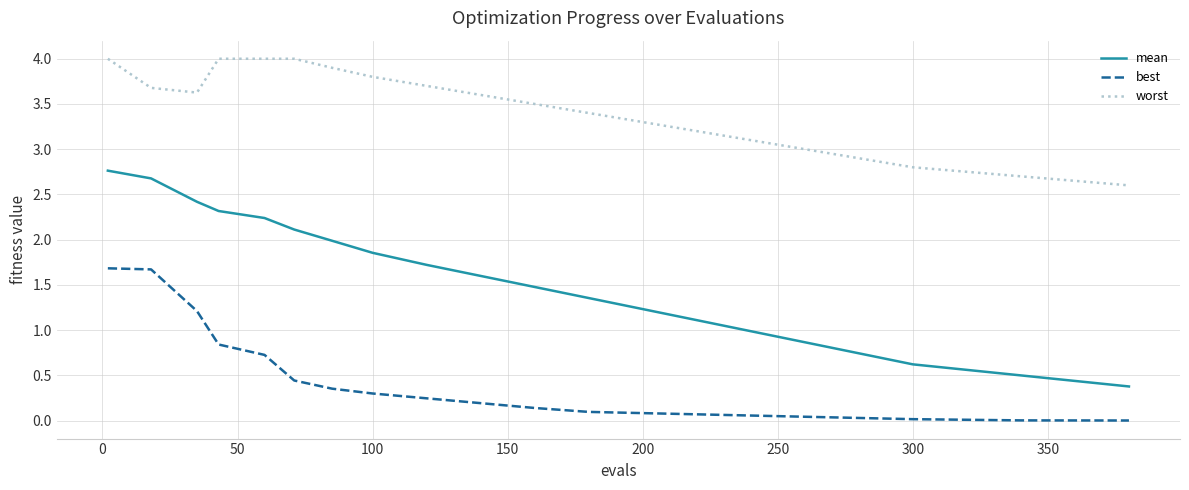

What are all the series names shown in the legend?

mean, best, worst